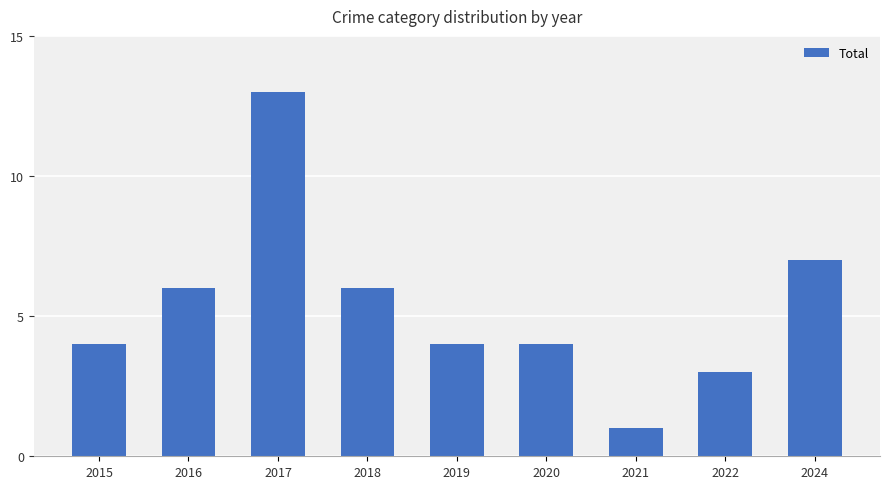

True or false: the data shows 1 at 2015.

False